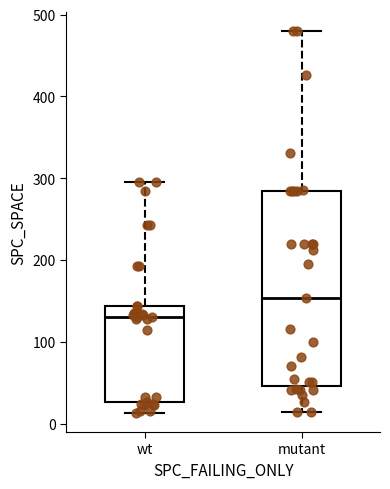

Where is the upper edge of the box for wt on the y-axis? The values are not printed on the chart, so give them approximately, as read against the axis.

140